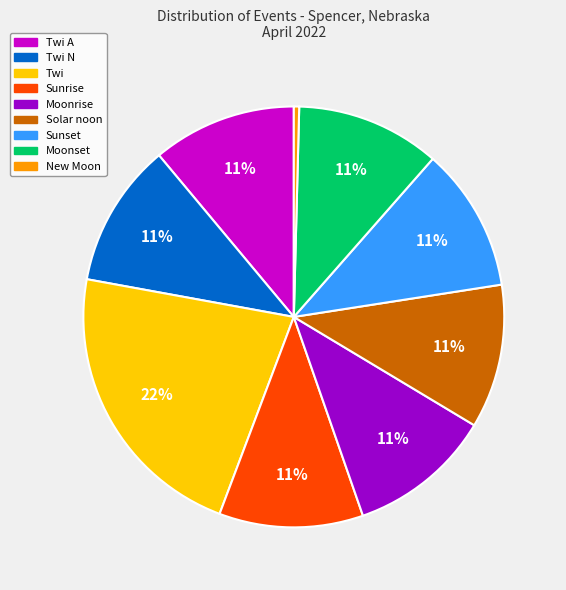

To the nearest percent, what is the difference between the largest and smallest slice percentages?

22%